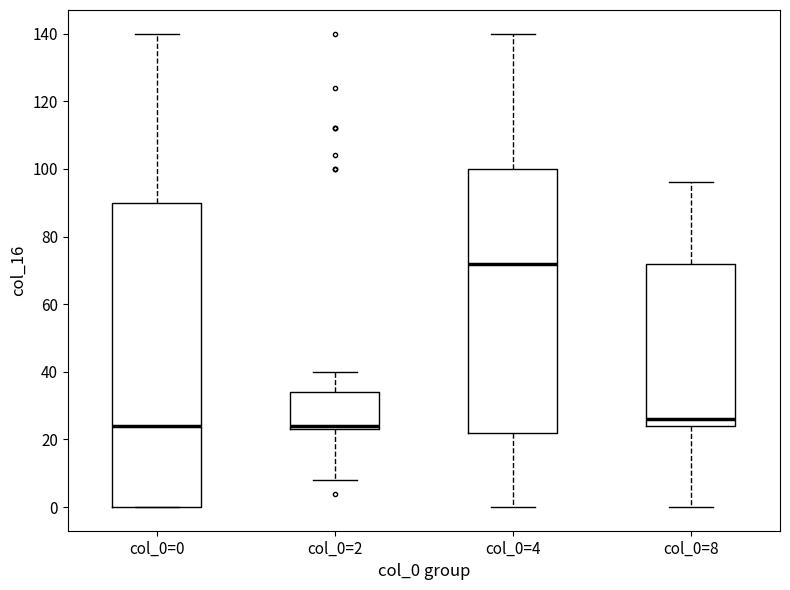

Where does the lower whisker of the box for col_0=8 end on the y-axis? The values are not printed on the chart, so give them approximately, as read against the axis.

0